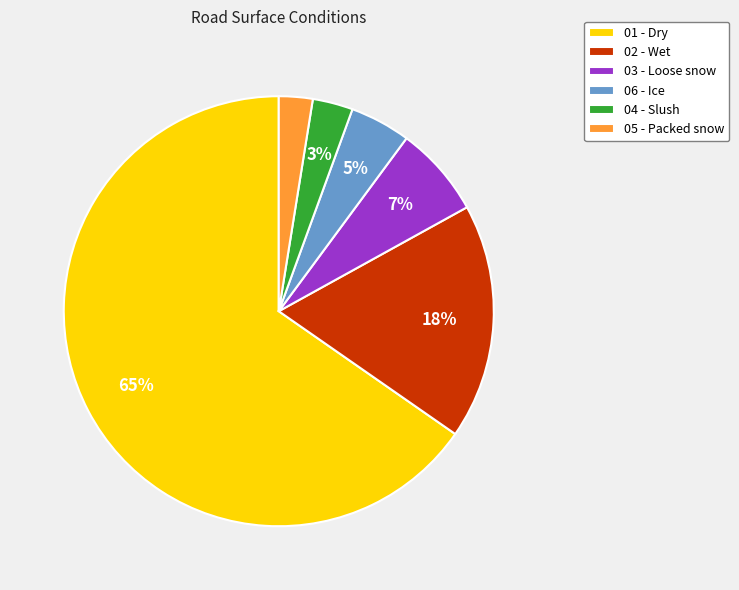

How many slices are in this pie chart?

6